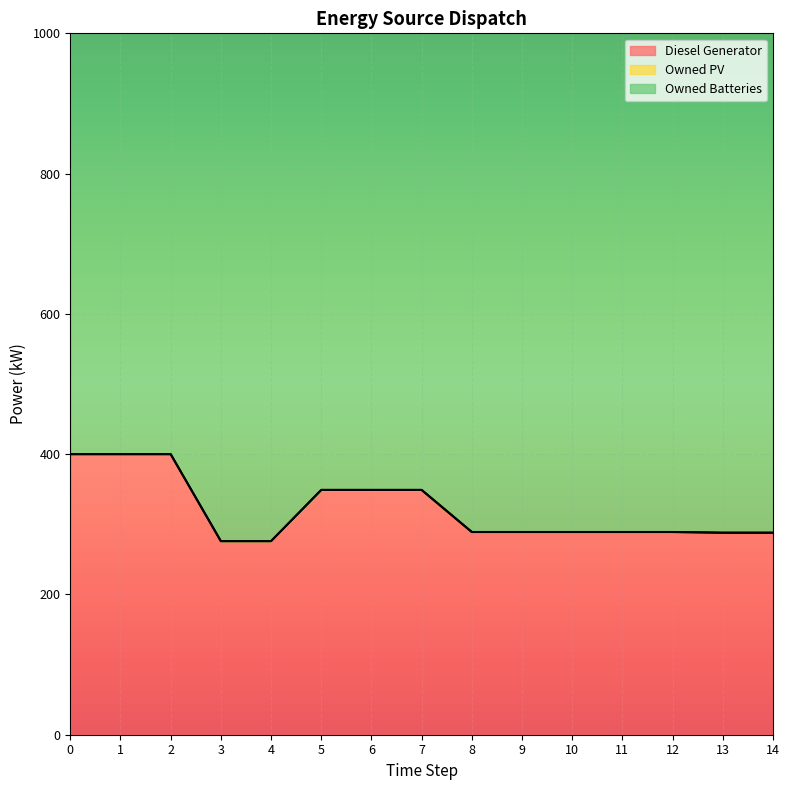

What is the highest value of the Diesel Generator series?

400